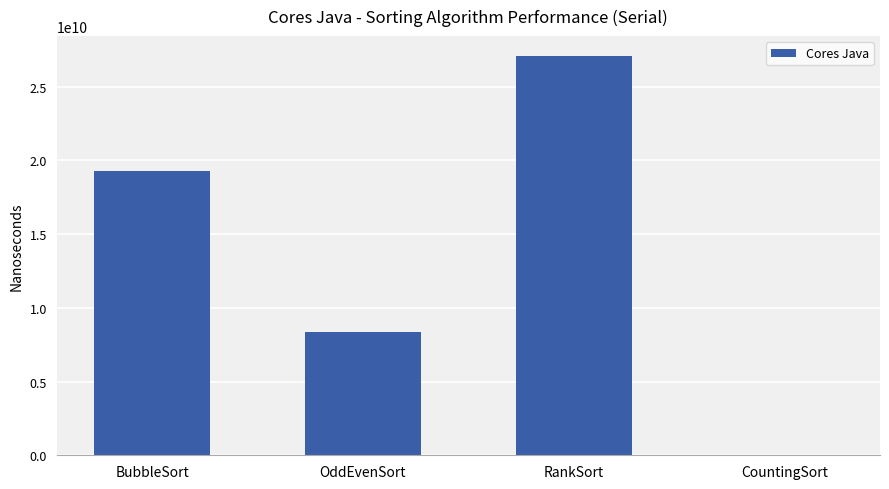

What is the change in value from OddEvenSort to CountingSort?

-8355820230